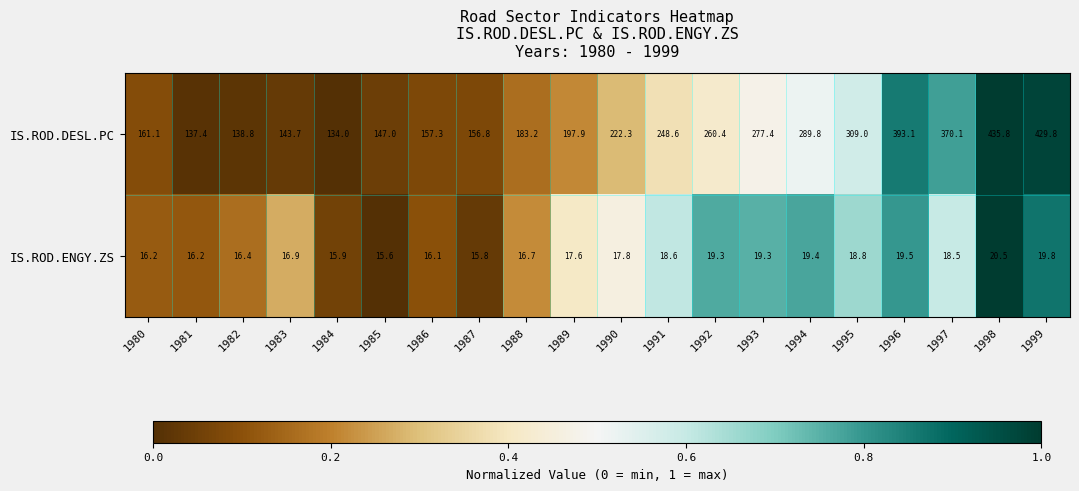

What is the spread (max minus min) of values at 1984?

118.1